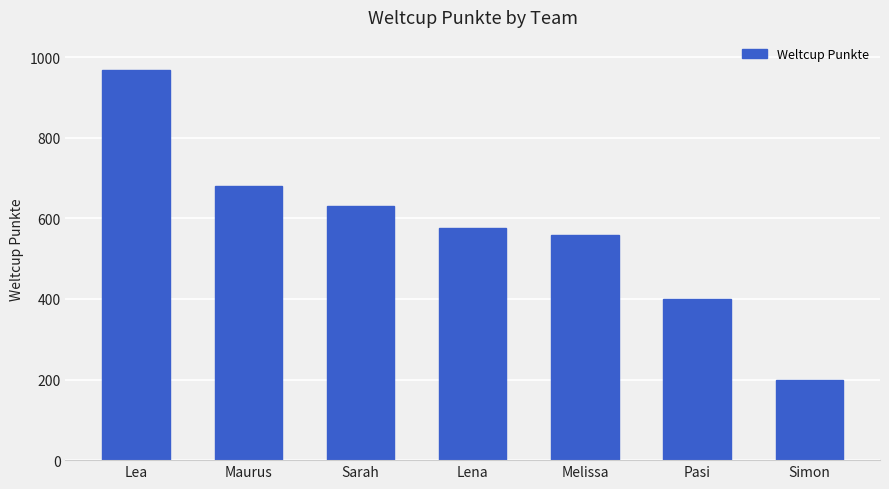

What is the value of the 2nd bar from the left?

679